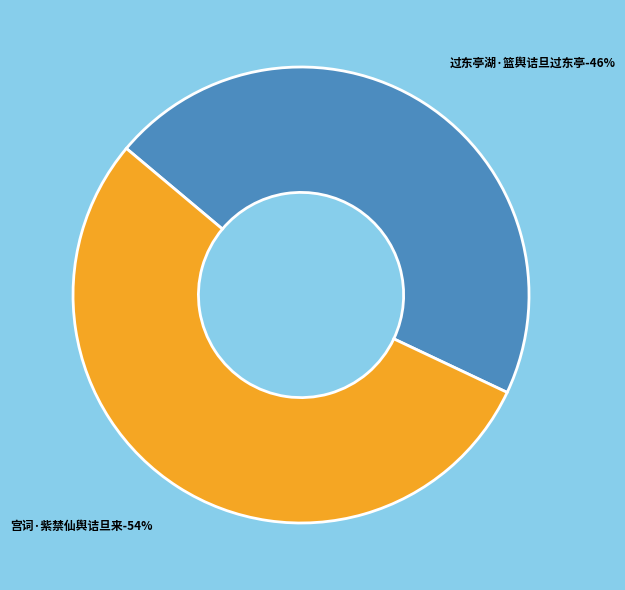

To the nearest percent, what is the difference between the 宫词·紫禁仙舆诘旦来 and 过东亭湖·篮舆诘旦过东亭 slice percentages?

8%